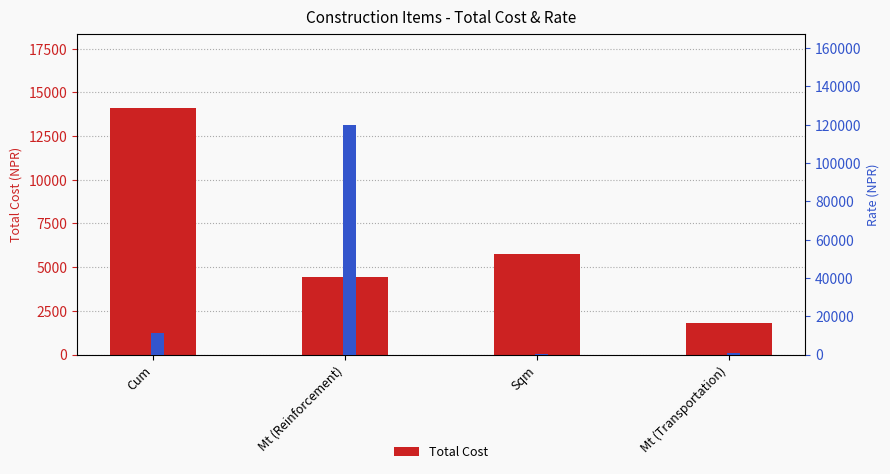

The Total Cost series shows 5756.8 at Sqm. True or false?

True